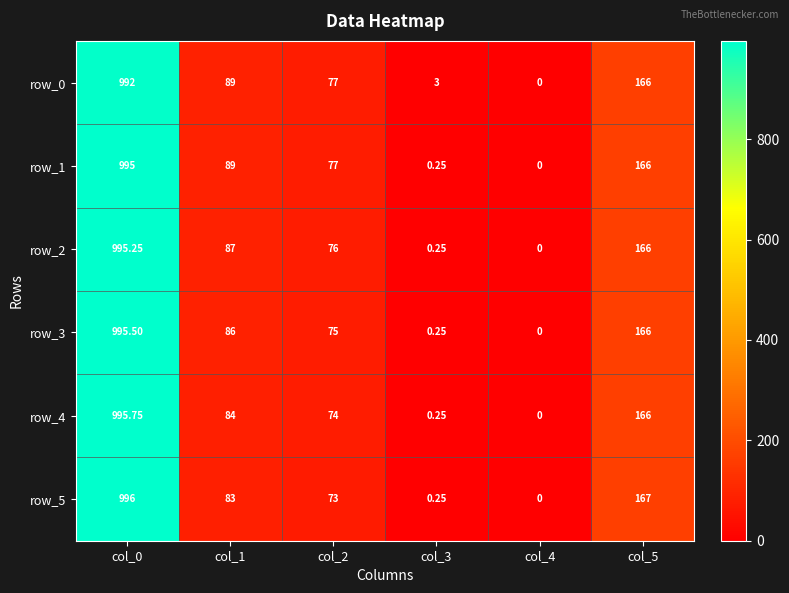

At how many categories does at least one series exceed 111?

2